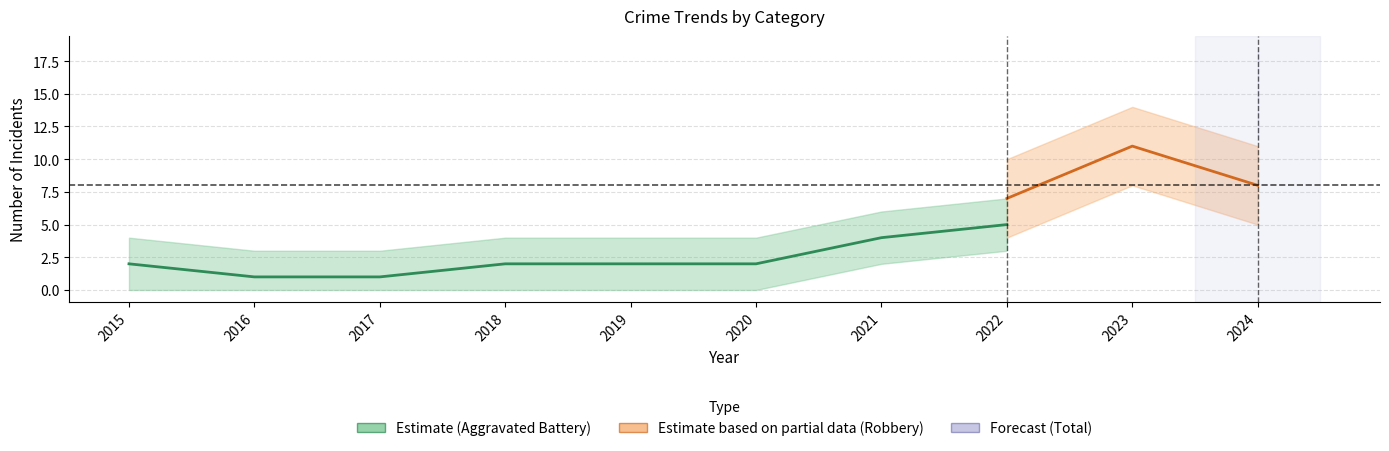

Read the Aggravated Assault value at 2016.

1